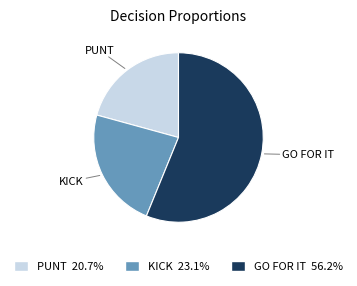

Is there any slice that represents more than half of the pie?

Yes